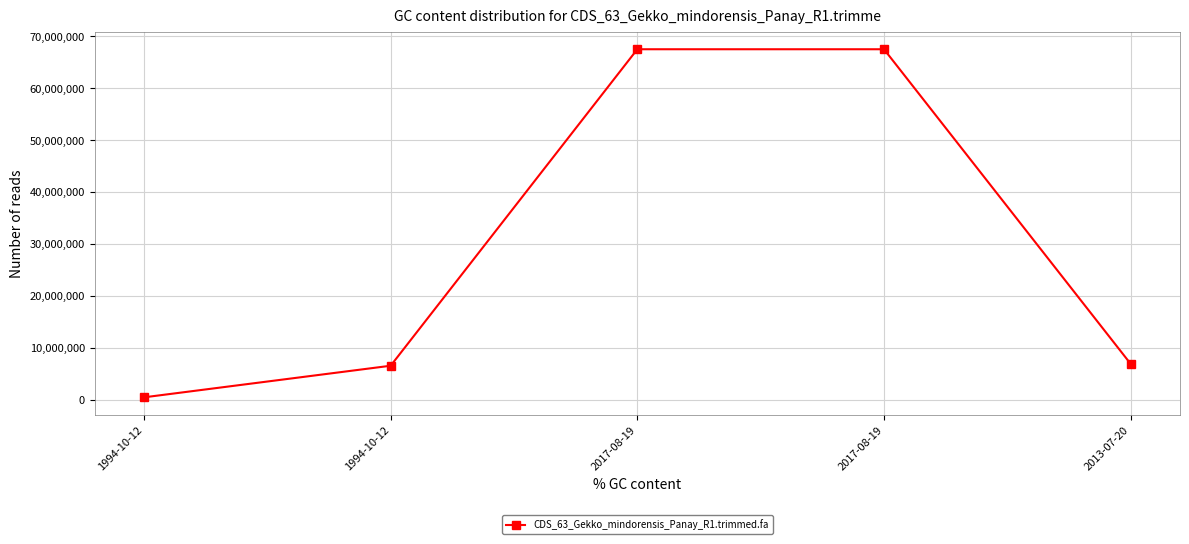

Rank the categories by value from highest to lowest.

2017-08-19, 2017-08-19, 2013-07-20, 1994-10-12, 1994-10-12